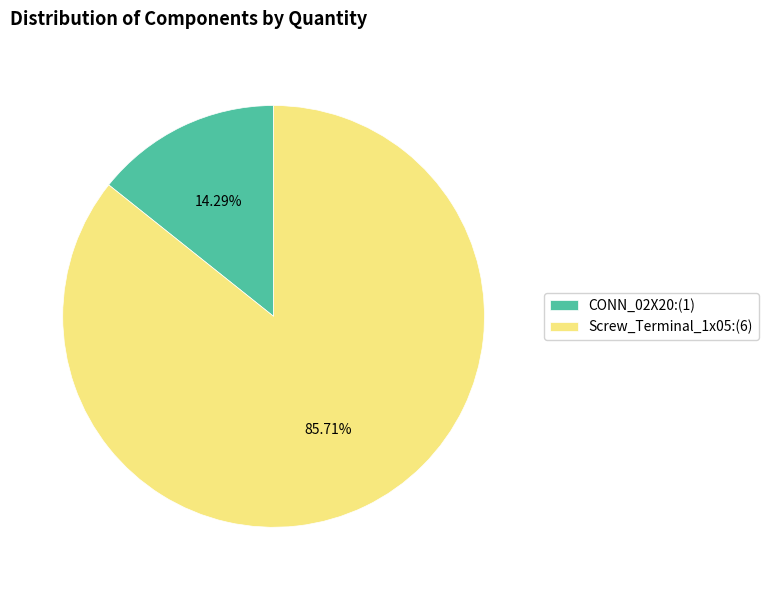

The CONN_02X20 slice represents 14% of the pie. True or false?

True